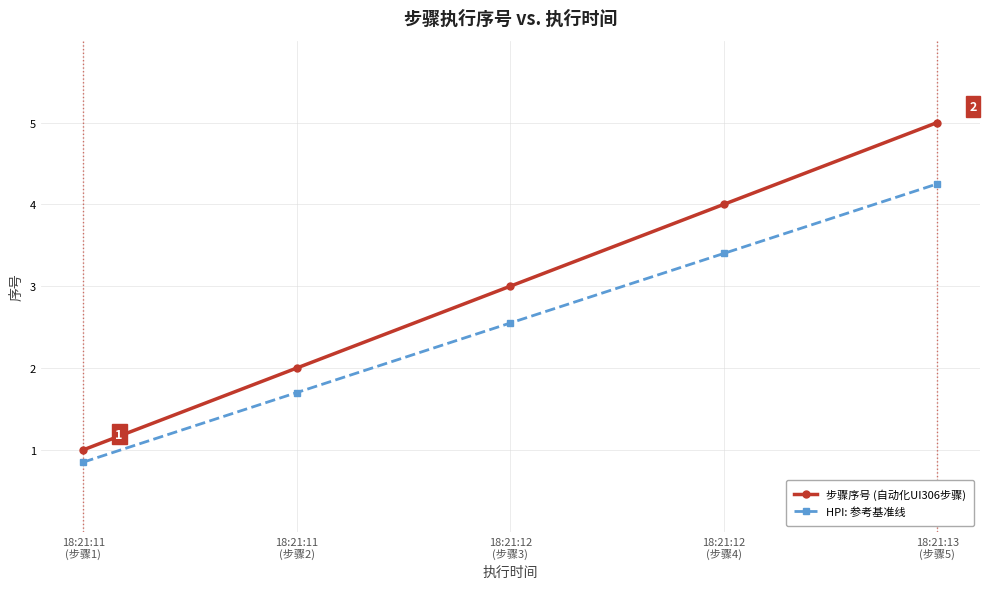

What is the value of the HPI: 参考基准线 point at the 2nd from the left?

1.7